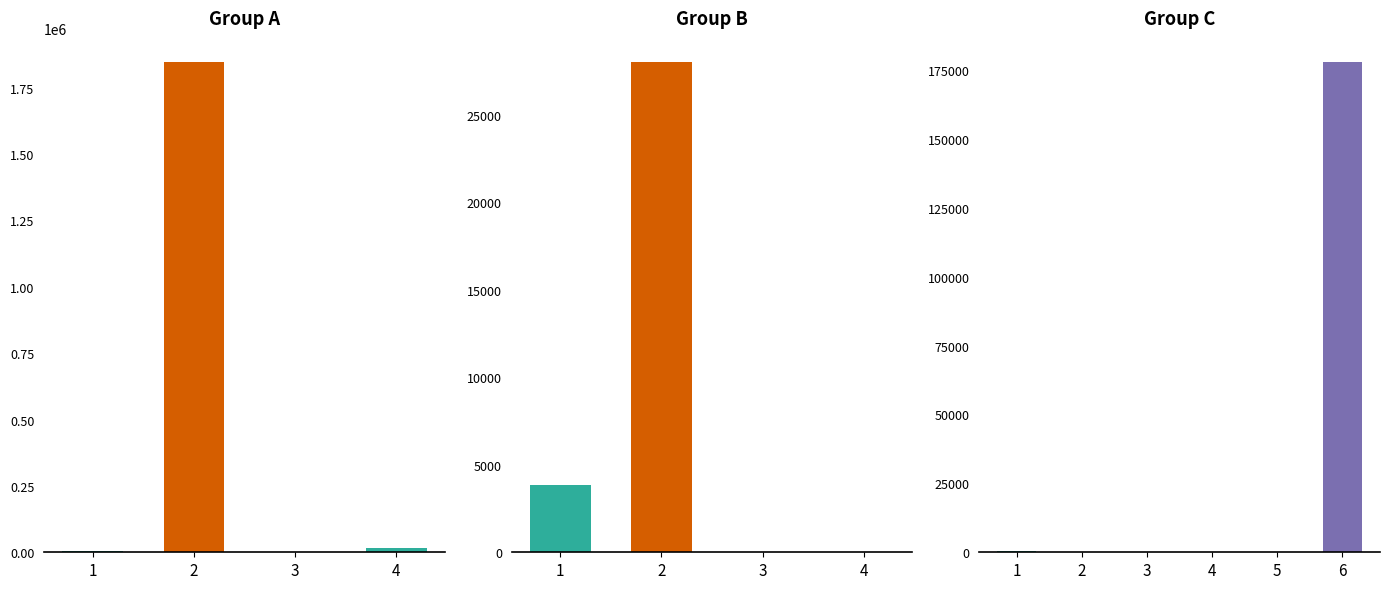

What is the value of the 14th bar from the left?

177731